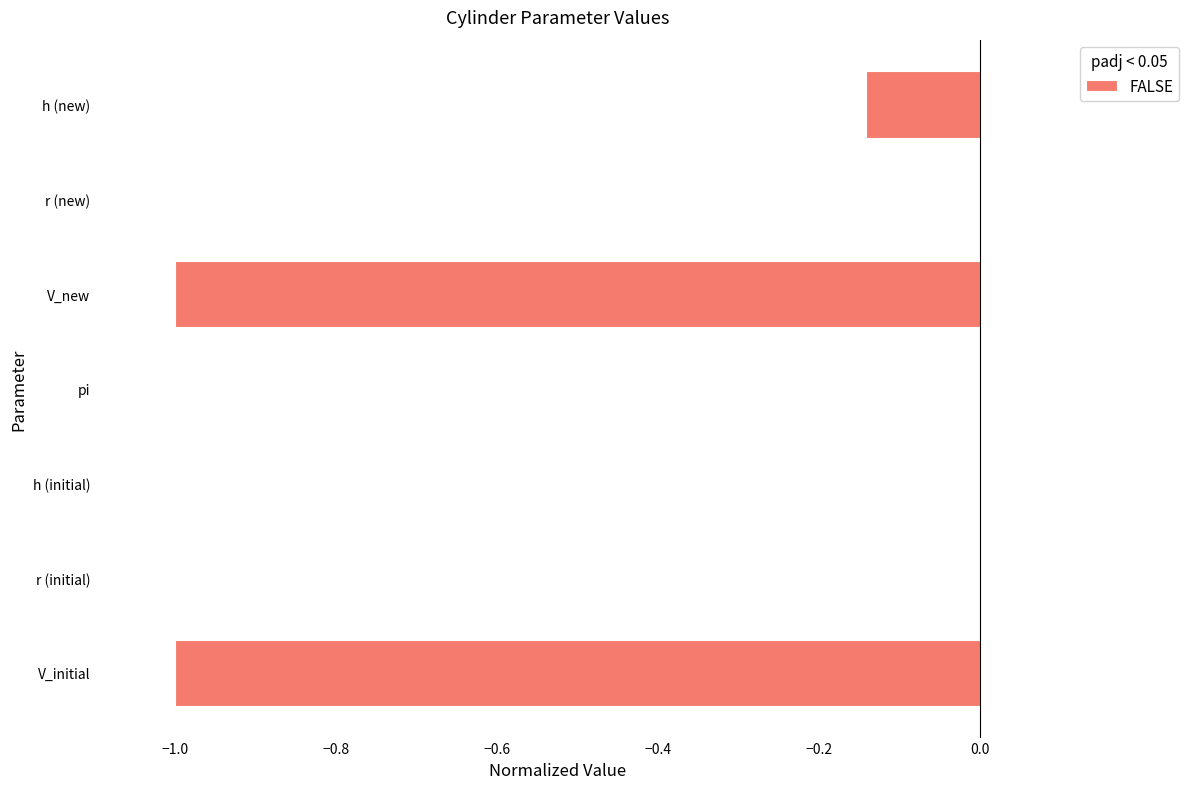

Between r (initial) and V_new, which is larger?

r (initial)